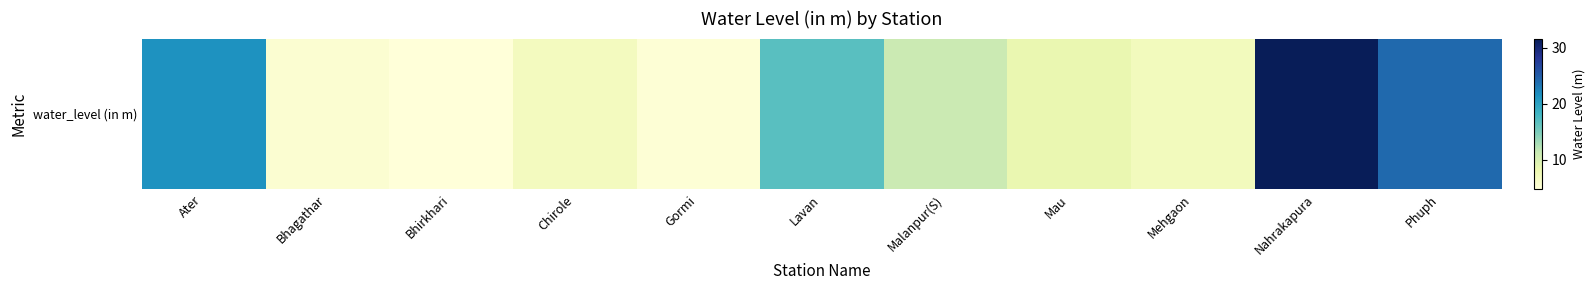

What is the sum of all values?

142.4